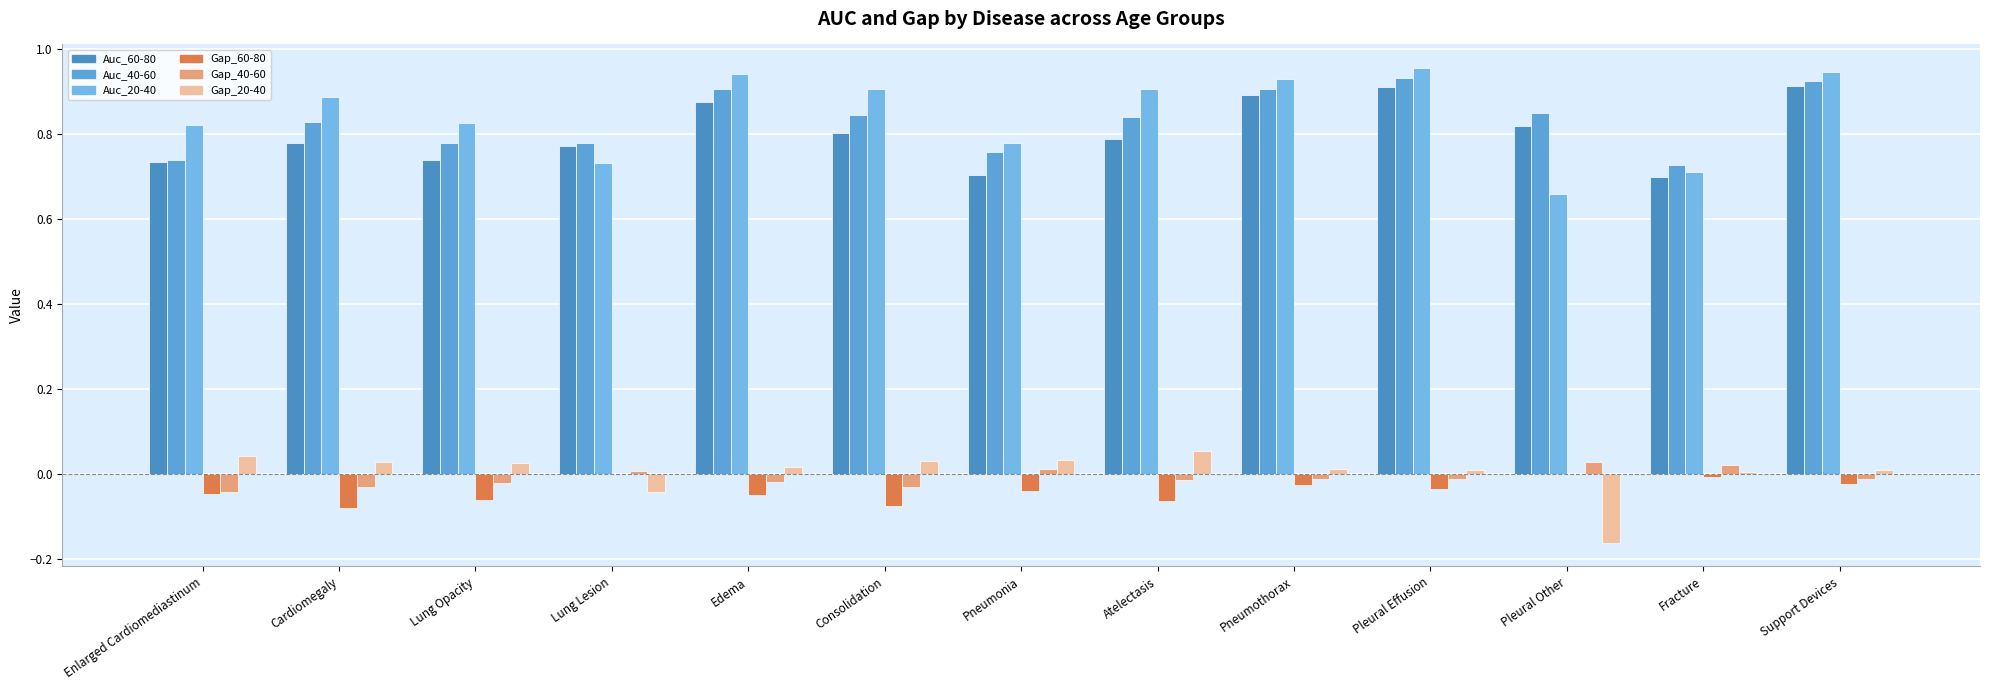

What is the label of the 11th bar from the right?

Lung Opacity